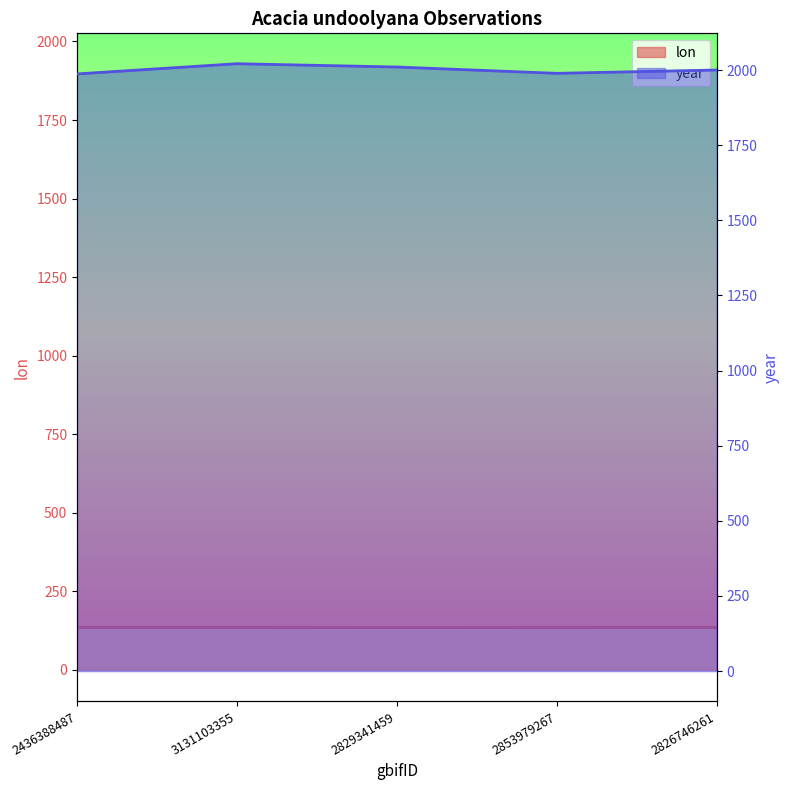

The lon series shows 57.5 at 2826746261. True or false?

False